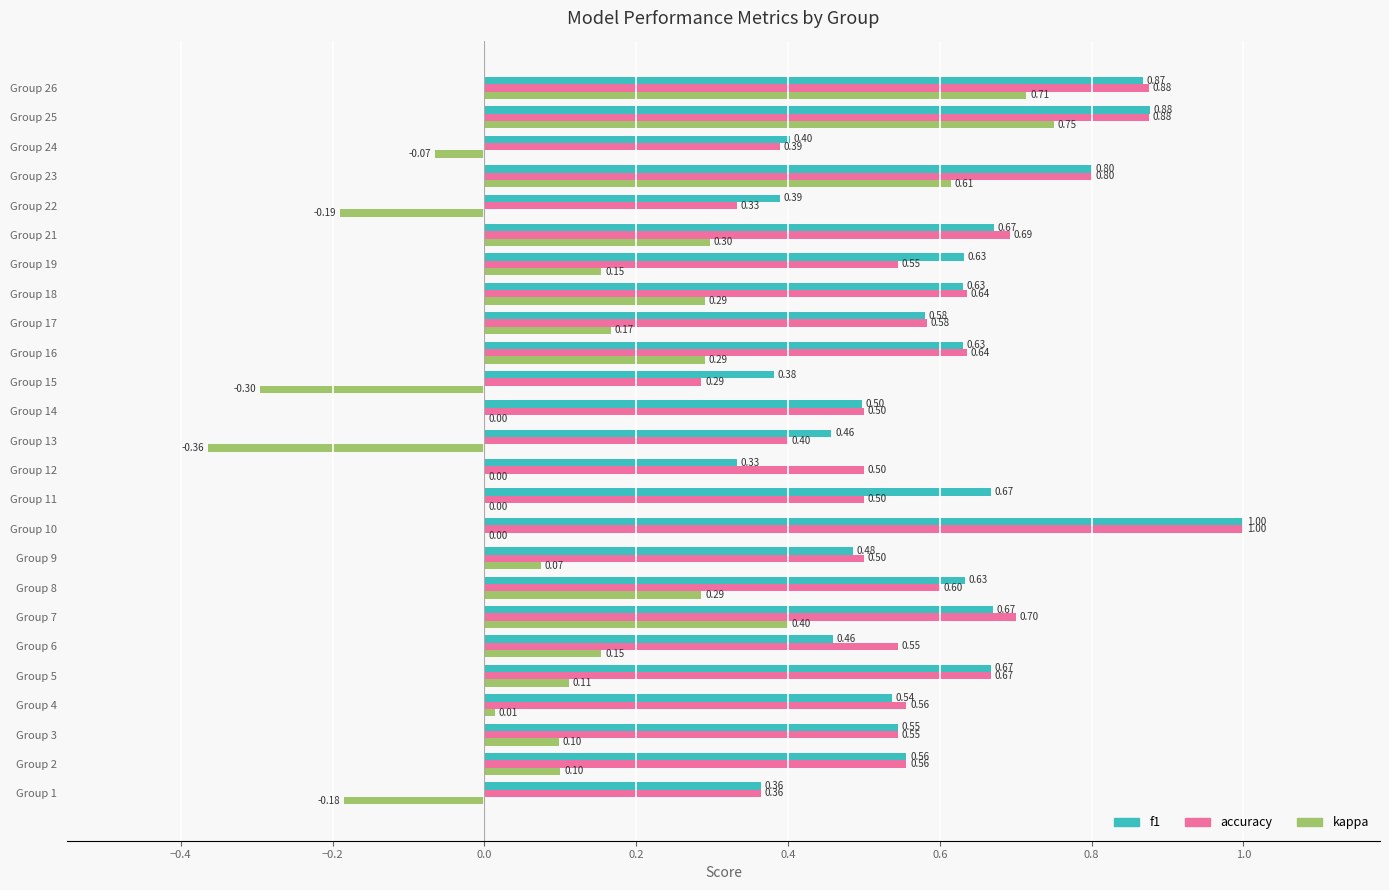

What is the total value across all series at Group 14?

1.0